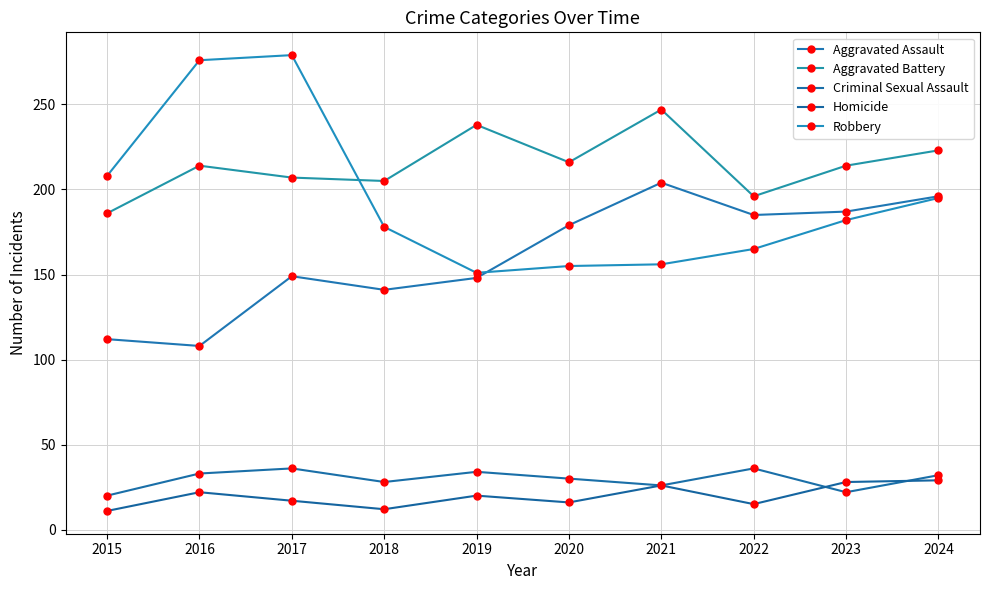

What value does the Aggravated Assault series have at 2024, to the nearest 10?

200